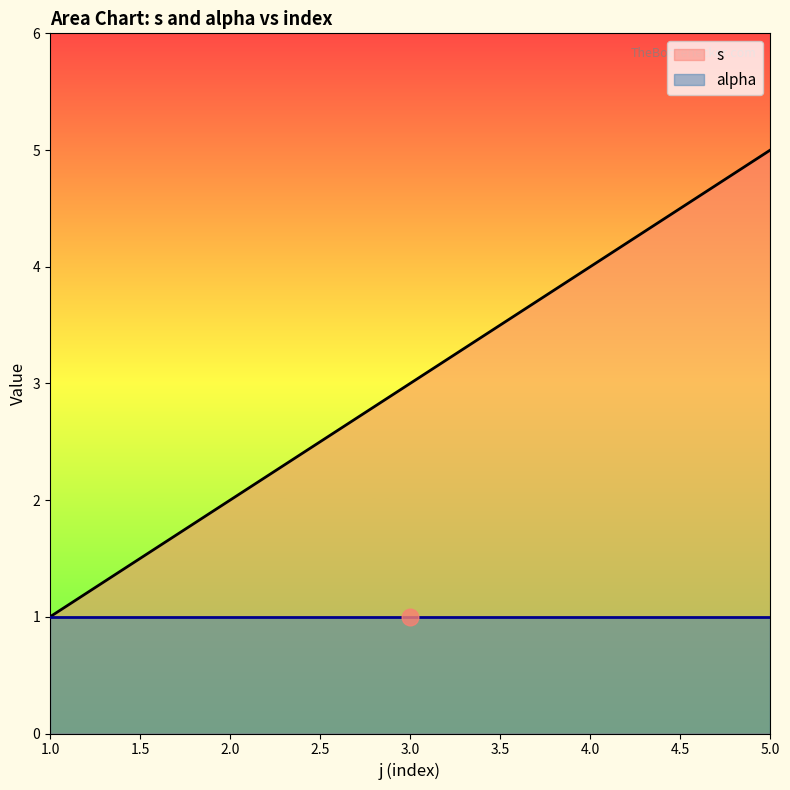

The s series shows 5 at 5.0. True or false?

True